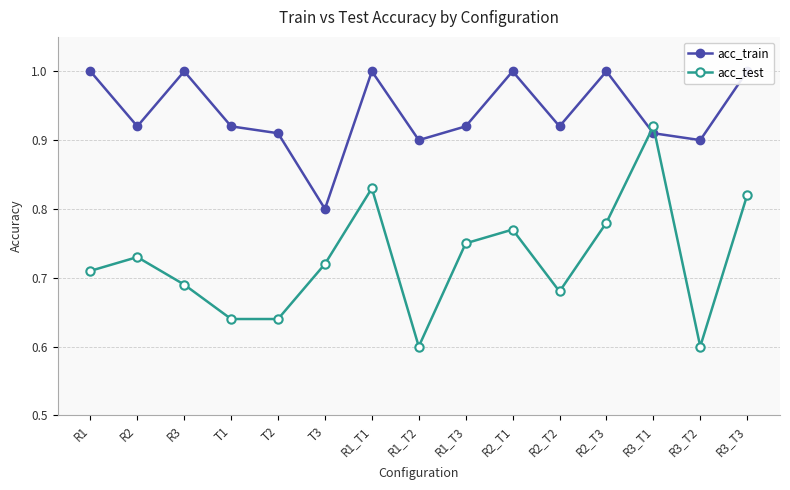

What is the difference between the maximum and minimum values in the acc_train series?

0.2